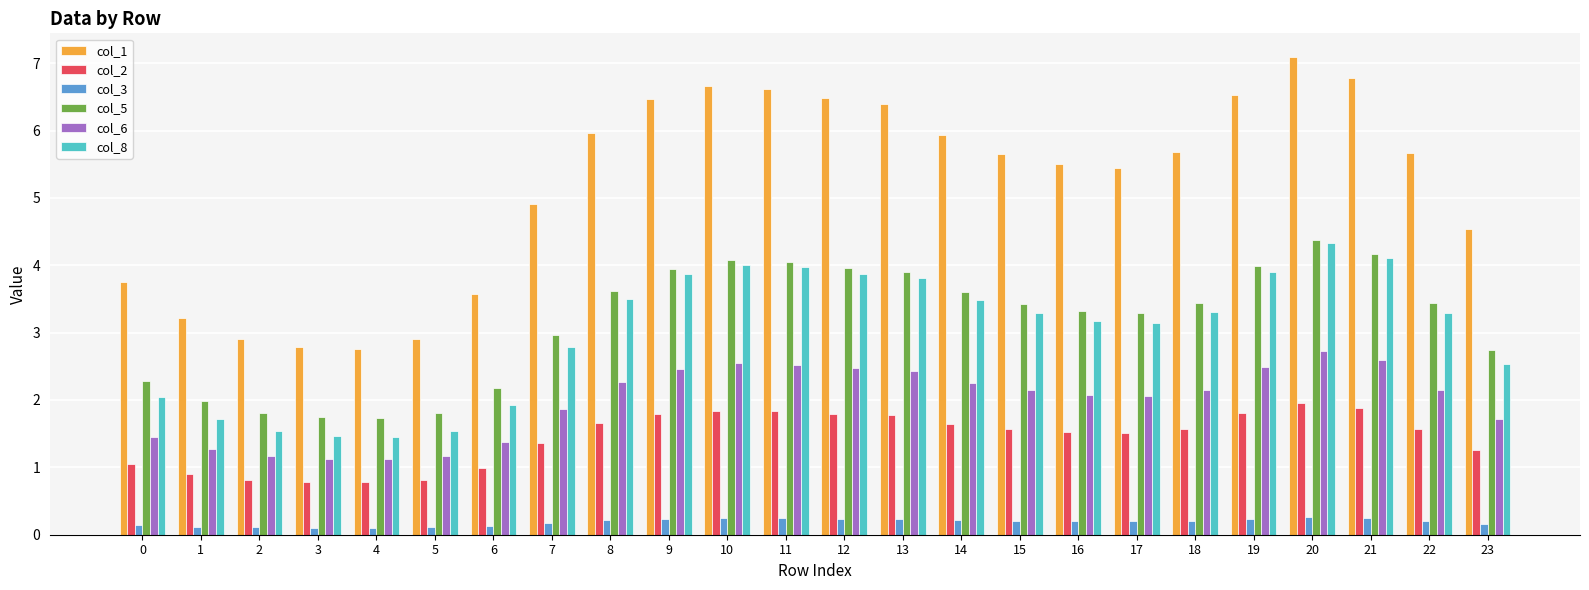

How many bars are there in each group?

6